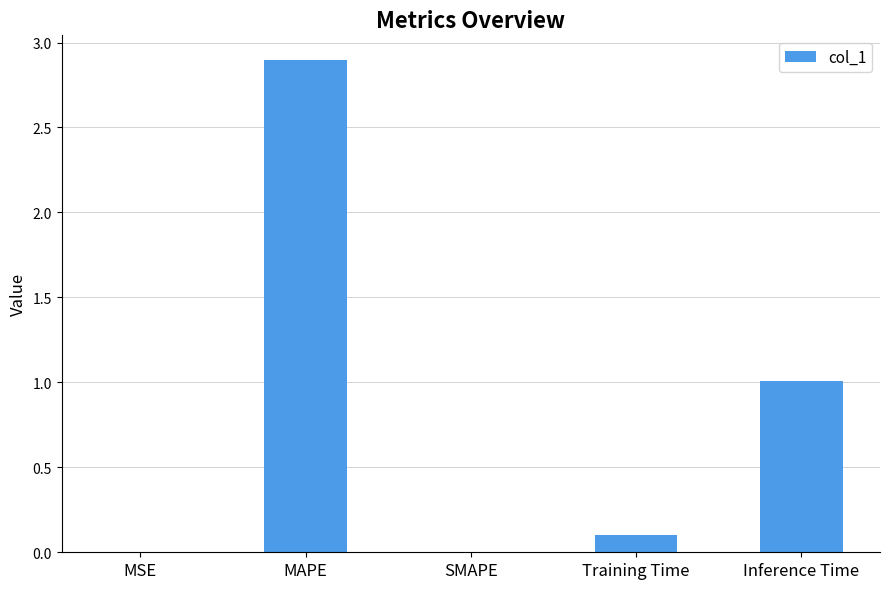

Where is the data nearest to the value 1?

Inference Time